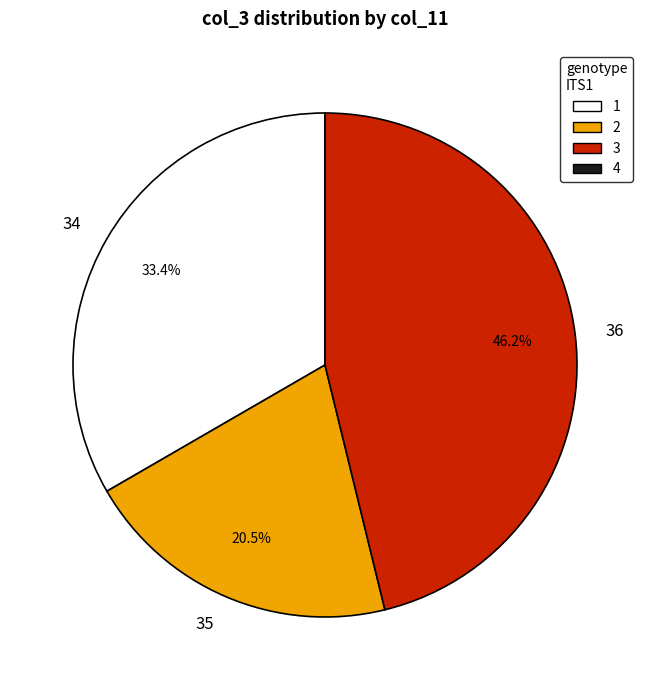

Rank the categories by value from lowest to highest.

35, 34, 36